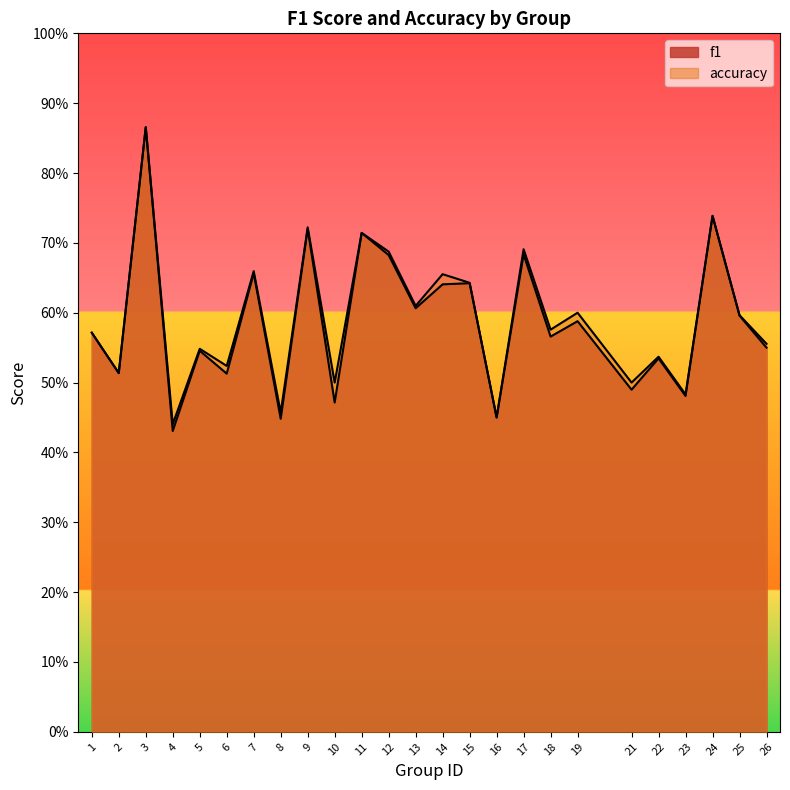

Which has a higher value, 15 or 19?

15